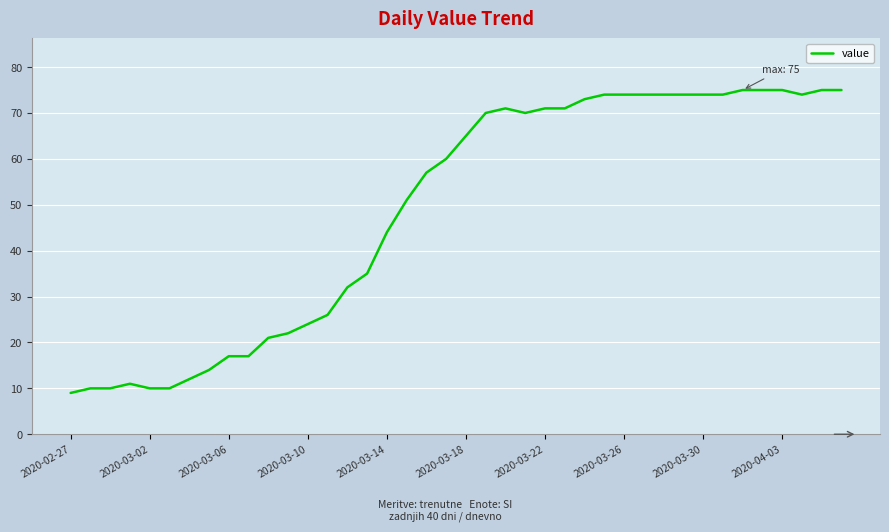

Does the chart have visible grid lines?

Yes